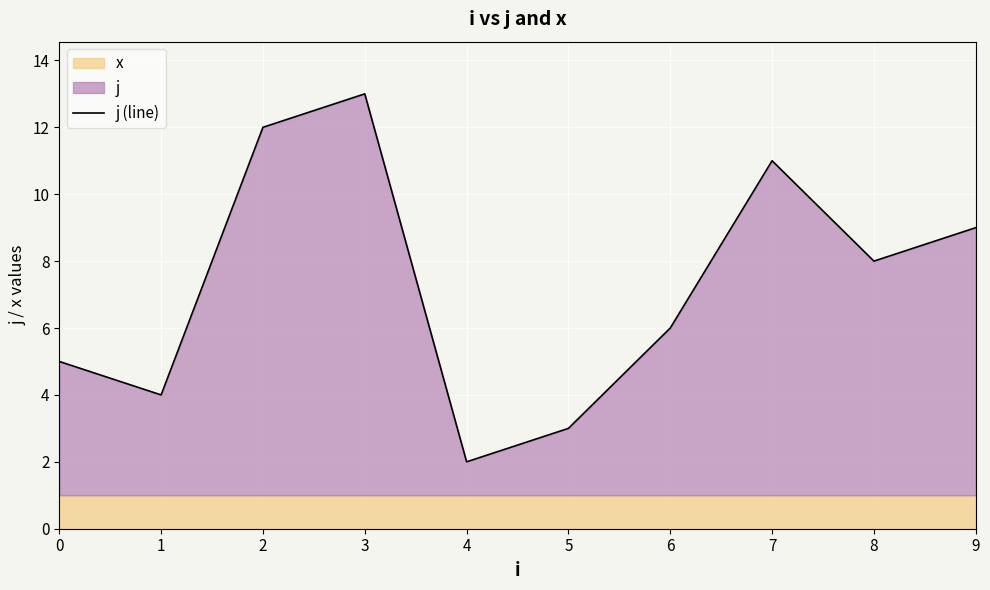

What is the change in value from 6 to 9?

+3